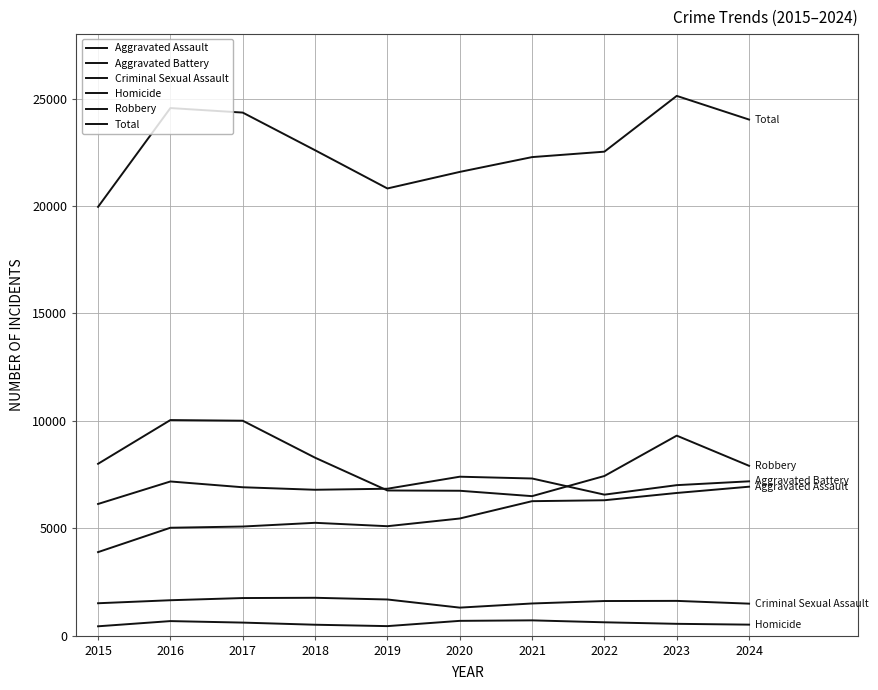

Reading left to right, what are all the values shown in this chart?

Aggravated Assault: 3888	5022	5079	5252	5094	5452	6259	6302	6641	6933
Aggravated Battery: 6129	7176	6907	6790	6838	7398	7315	6563	7005	7183
Criminal Sexual Assault: 1508	1648	1750	1762	1683	1304	1497	1611	1618	1489
Homicide: 435	677	607	508	443	688	711	621	550	512
Robbery: 7999	10035	10004	8283	6757	6744	6493	7431	9310	7905
Total: 19959	24558	24347	22595	20815	21586	22275	22528	25124	24022